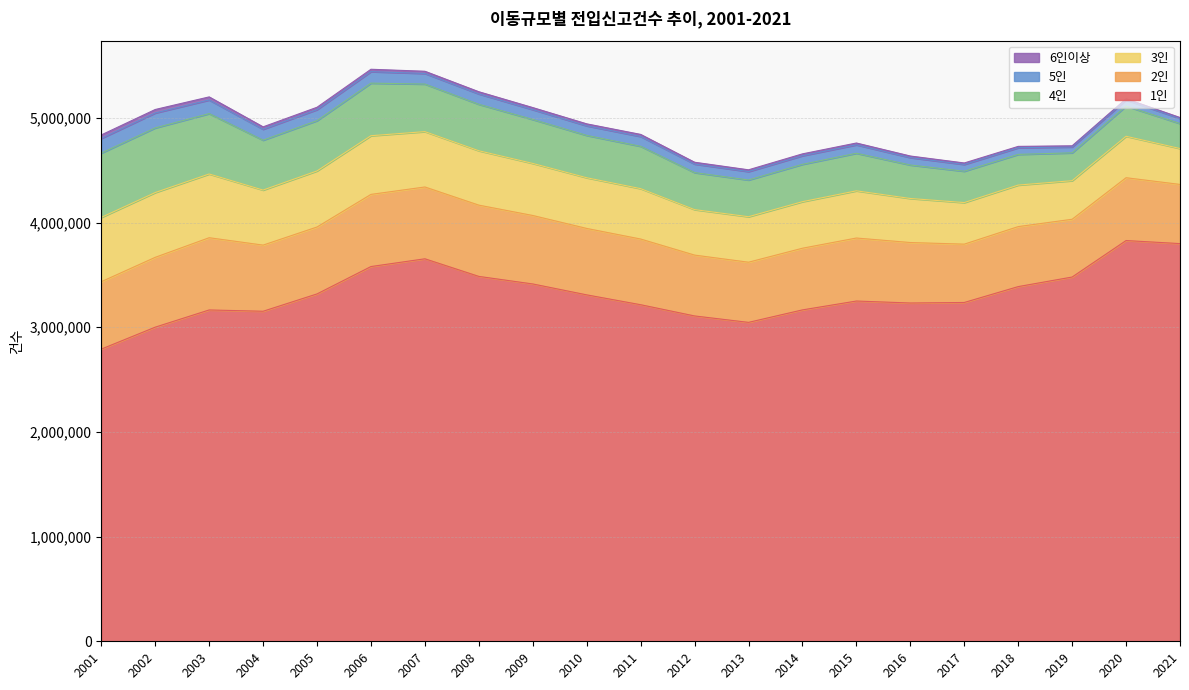

True or false: 1인 and 2인 cross at least once.

False